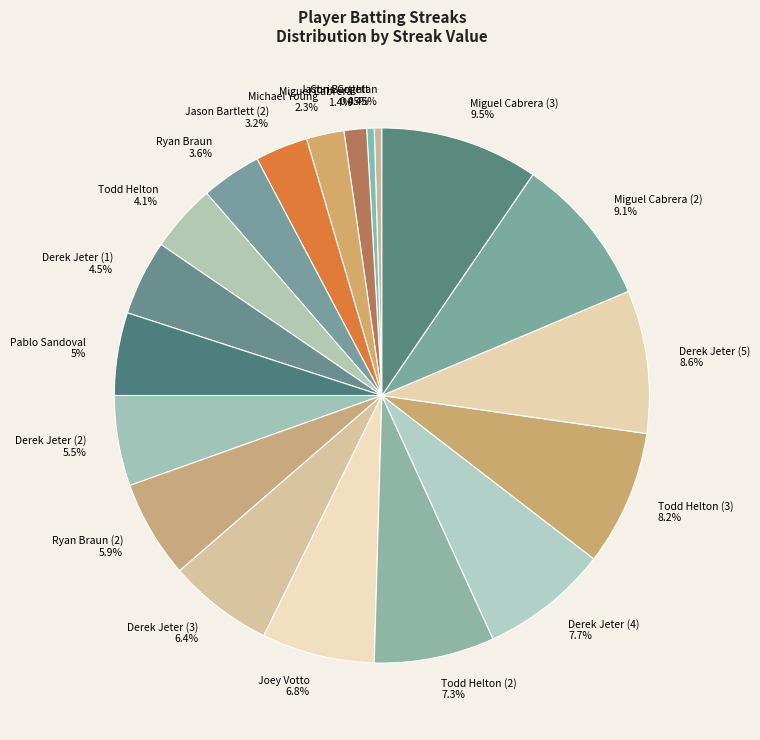

Approximately how many times larger is the value at Ryan Braun (2) 5.9% compared to Joey Votto 6.8%?

0.9